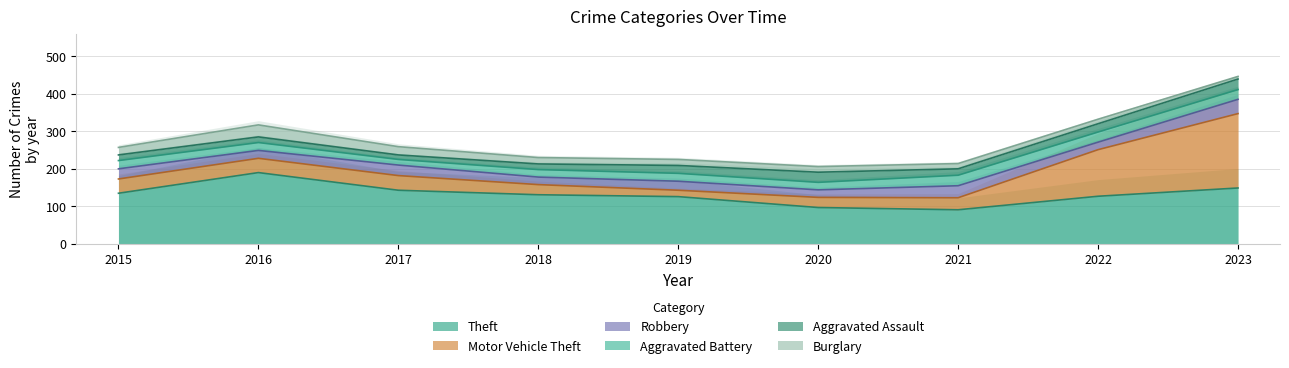

Where does the Robbery series first go above 24?

2015